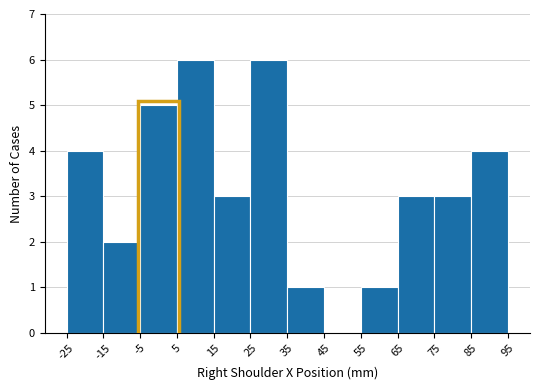

What is the height of the bar covering 25 to 35 on the x-axis? The values are not printed on the chart, so give them approximately, as read against the axis.

6